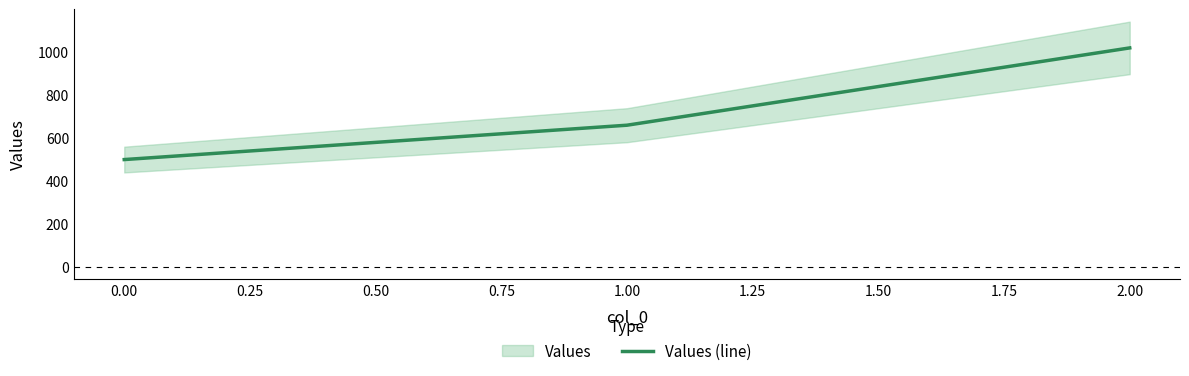

How many values are between 500 and 1020?

3